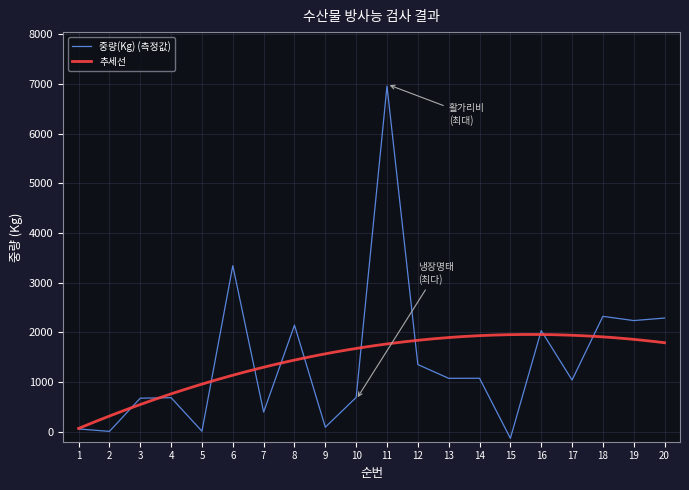

How many interior local peaks (higher than both neighbors) does the data have?

7